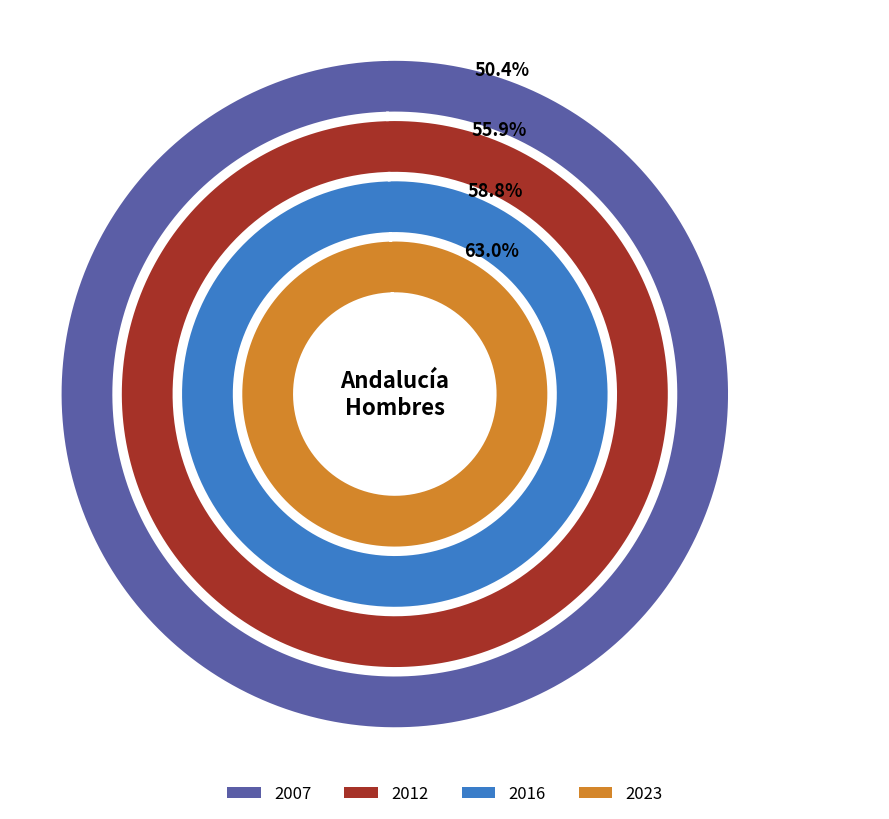

Is it true that 2023 is 47% of the pie?

False